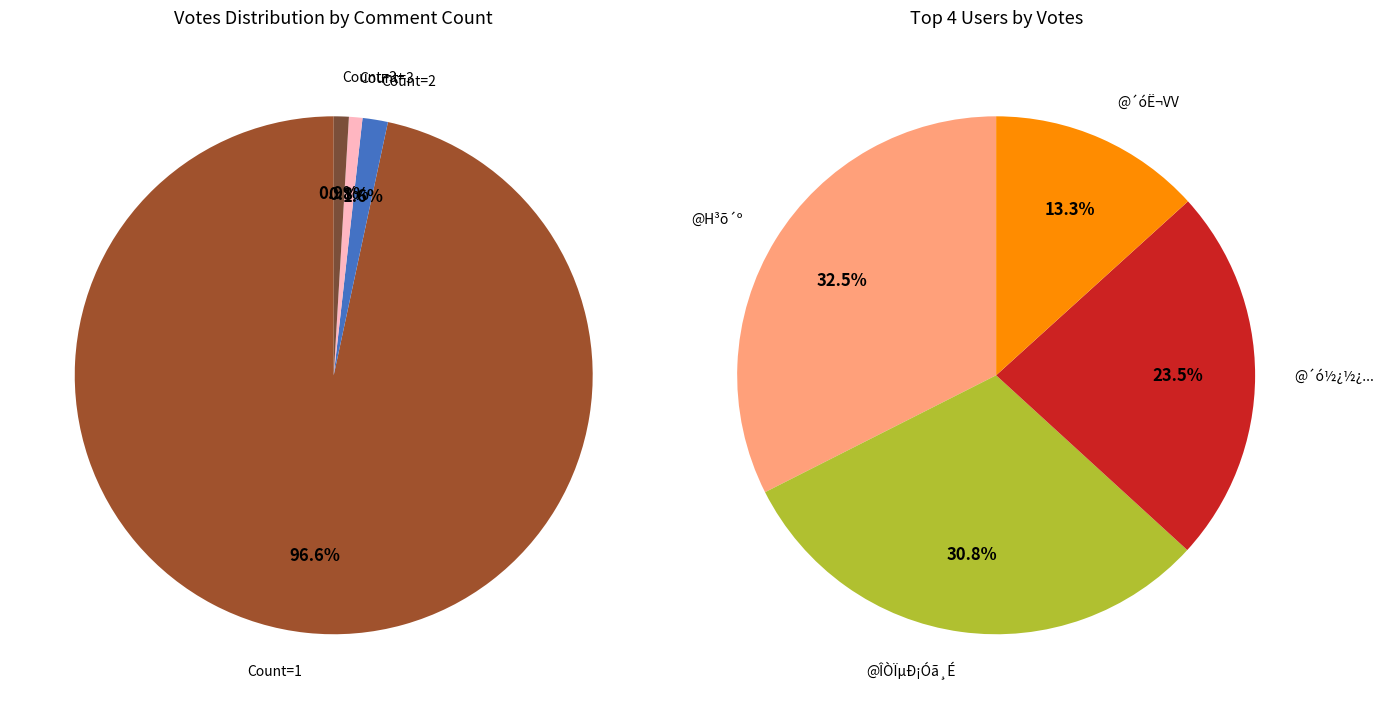

Is 8 the majority of the pie?

No